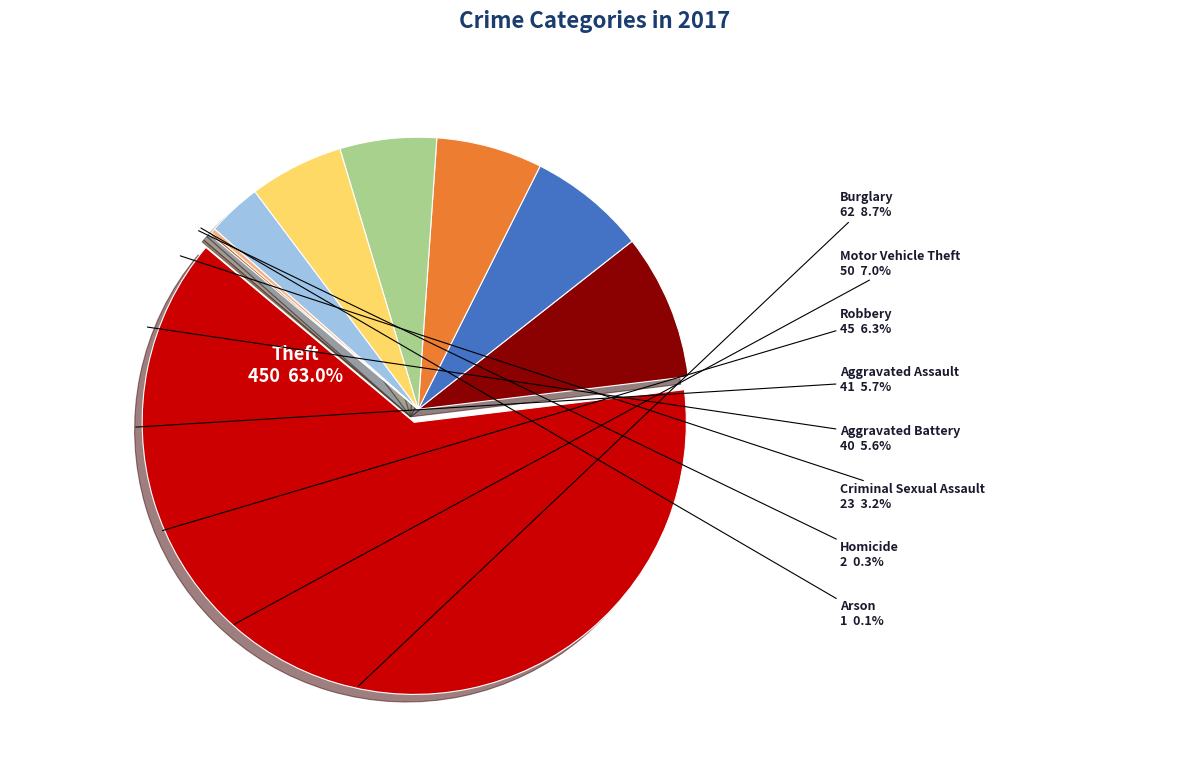

How many segments does this pie chart have?

9